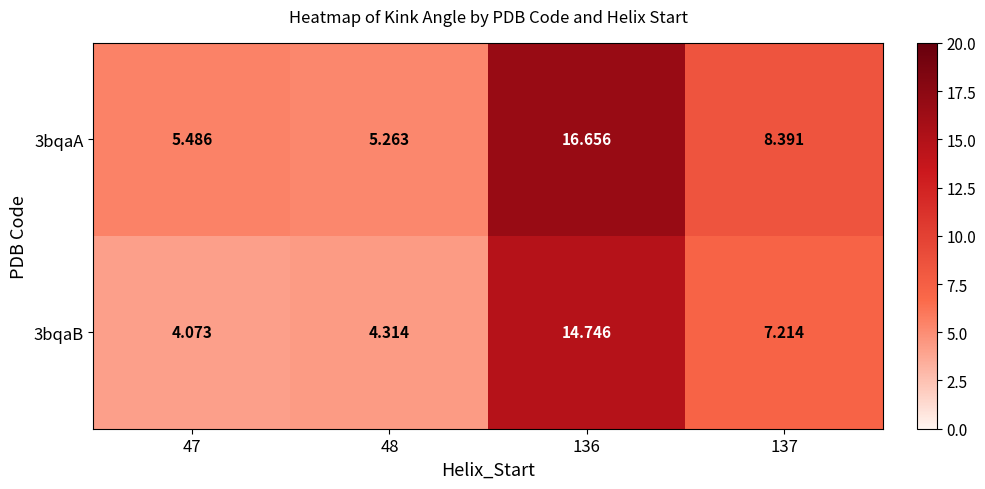

Is the value of 3bqaA at 47 greater than the value of 3bqaB at 47?

Yes